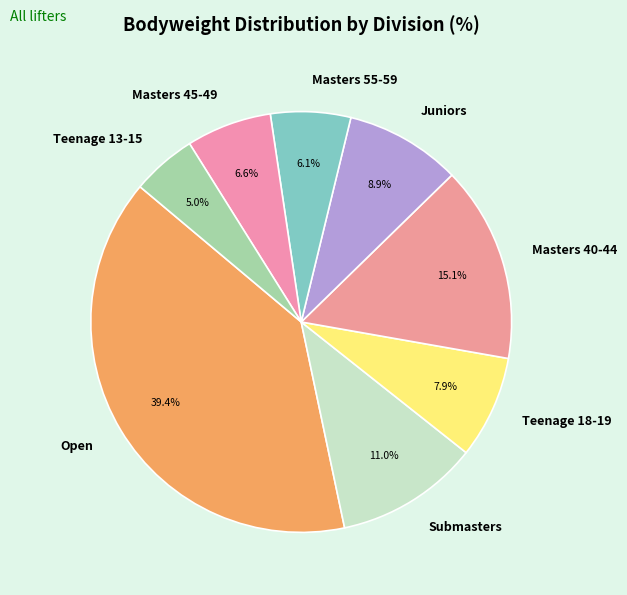

The Masters 40-44 slice represents 29% of the pie. True or false?

False